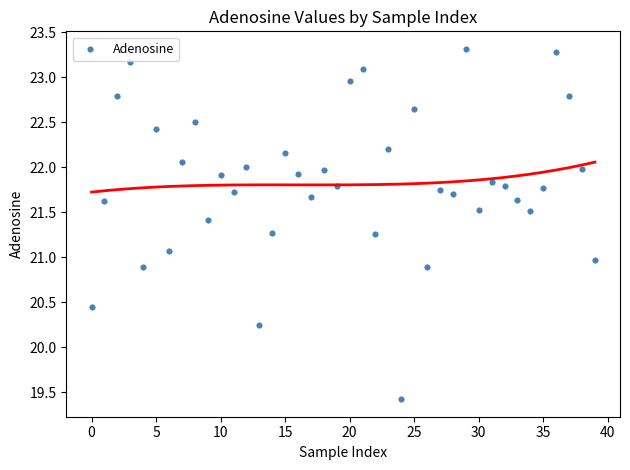

What is the range of Y values (max minus min)?

3.9